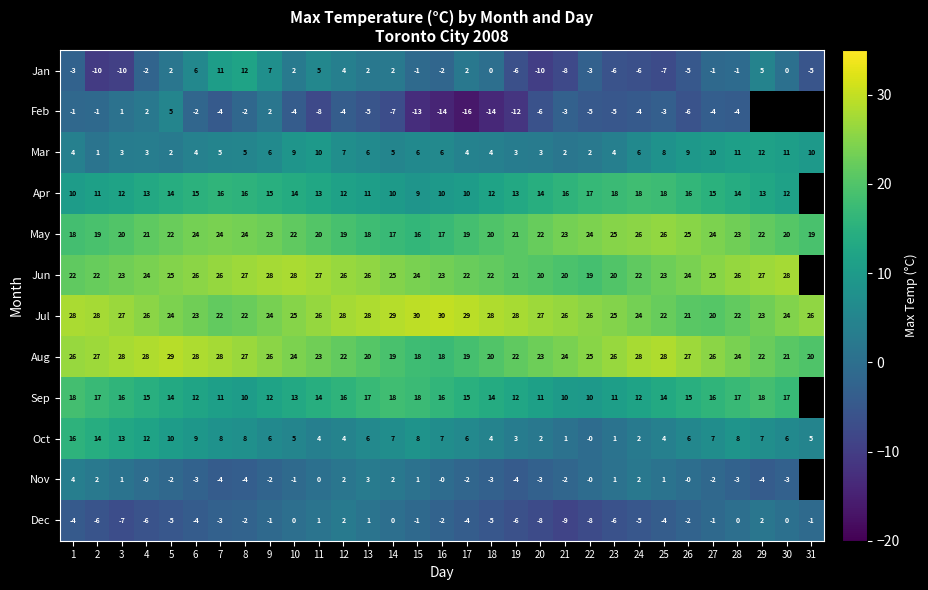

How many data points does each series have?

31